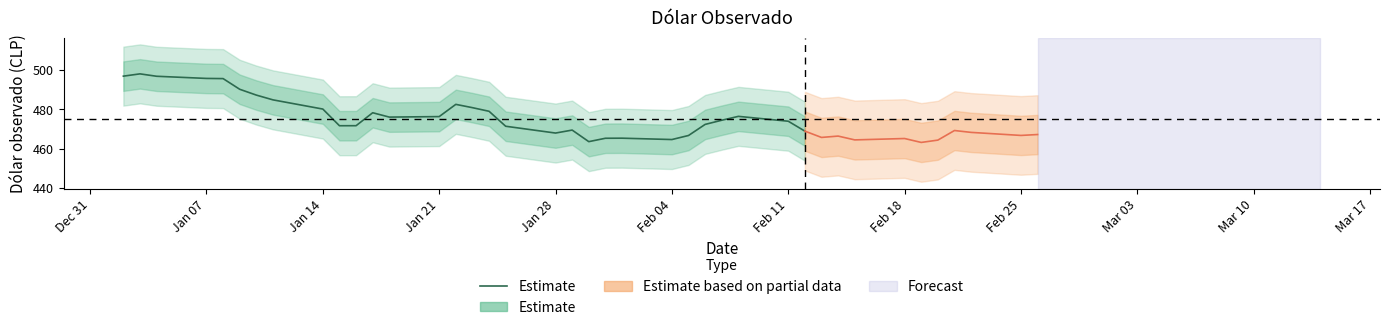

Read the value at Feb 04.

464.6